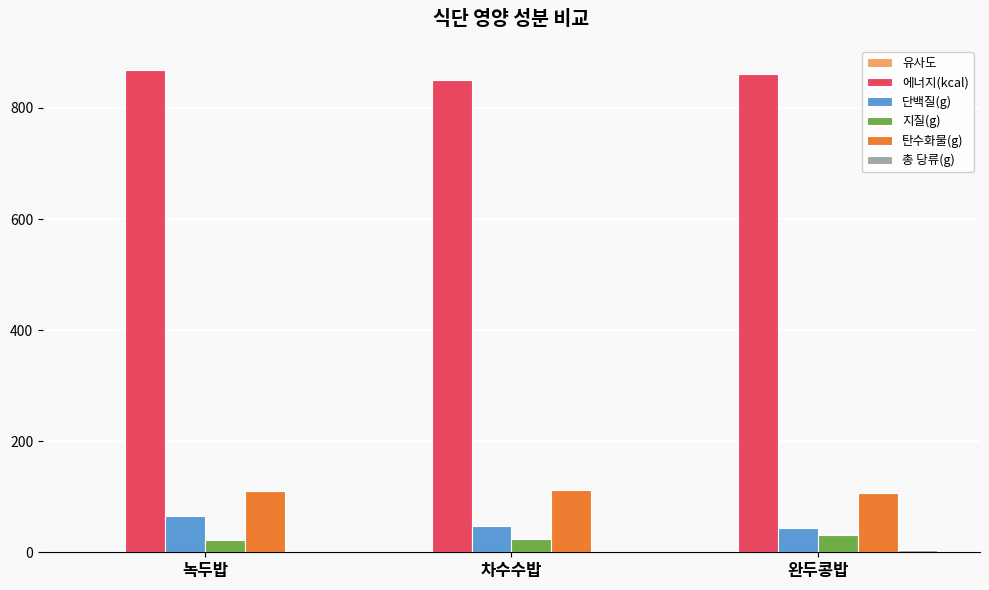

Is the value of 에너지(kcal) at 완두콩밥 greater than the value of 탄수화물(g) at 완두콩밥?

Yes